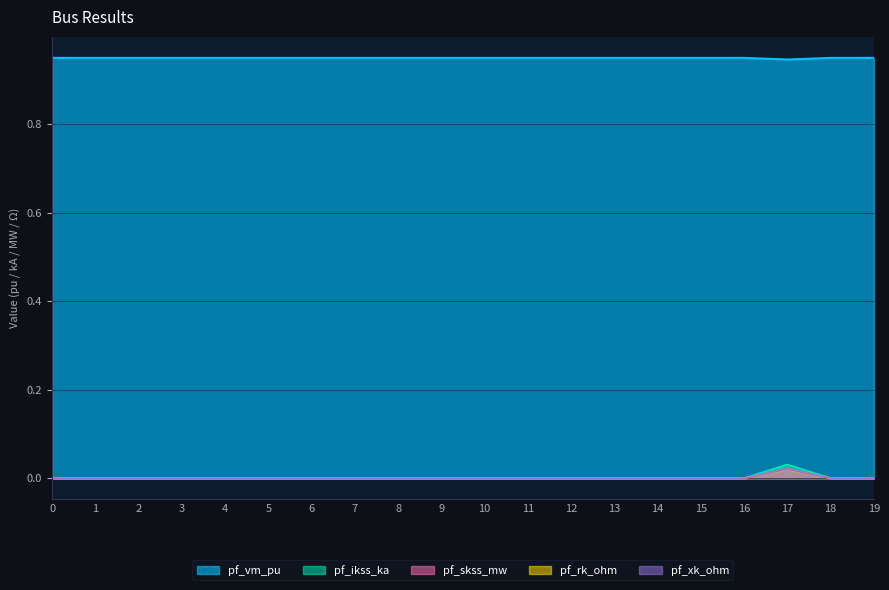

Reading right to left, extract all data points from this chart.

pf_vm_pu: 0.9	0.9	0.9	0.9	0.9	0.9	0.9	0.9	0.9	0.9	0.9	0.9	0.9	0.9	0.9	0.9	0.9	0.9	0.9	0.9
pf_ikss_ka: 0.0	0.0	0.0	0.0	0.0	0.0	0.0	0.0	0.0	0.0	0.0	0.0	0.0	0.0	0.0	0.0	0.0	0.0	0.0	0.0
pf_skss_mw: 0.0	0.0	0.0	0.0	0.0	0.0	0.0	0.0	0.0	0.0	0.0	0.0	0.0	0.0	0.0	0.0	0.0	0.0	0.0	0.0
pf_rk_ohm: 0.0	0.0	0.0	0.0	0.0	0.0	0.0	0.0	0.0	0.0	0.0	0.0	0.0	0.0	0.0	0.0	0.0	0.0	0.0	0.0
pf_xk_ohm: 0.0	0.0	0.0	0.0	0.0	0.0	0.0	0.0	0.0	0.0	0.0	0.0	0.0	0.0	0.0	0.0	0.0	0.0	0.0	0.0